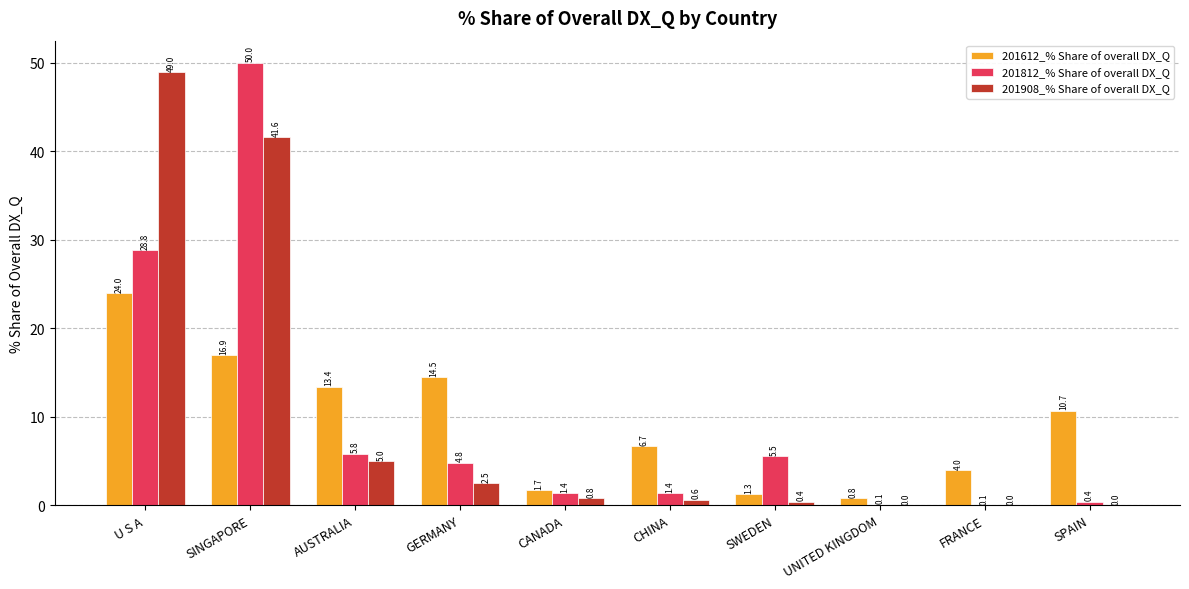

At which category is the sum across all series the highest?

SINGAPORE